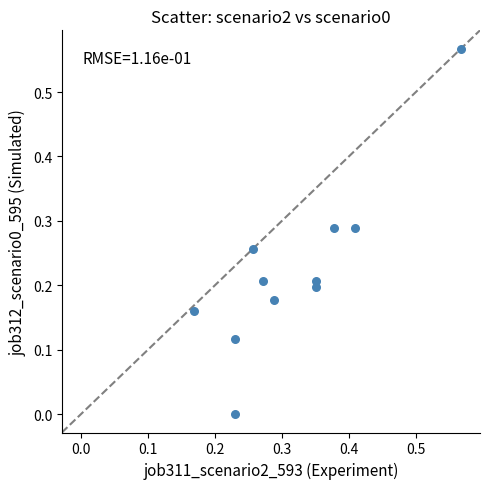

What is the range of X values (max minus min)?

0.4